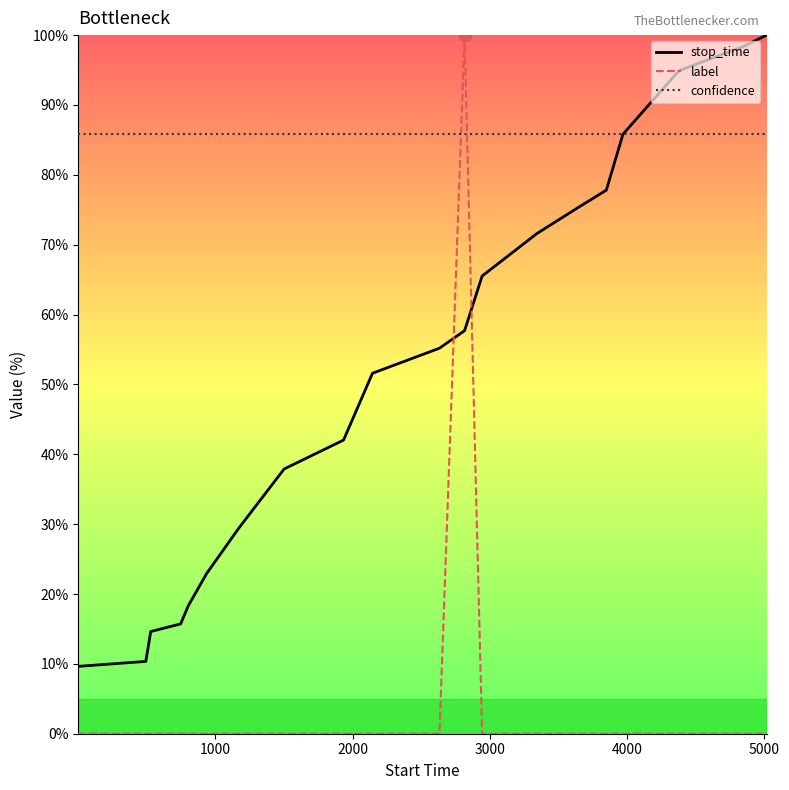

Which series has the largest total across all categories?

confidence